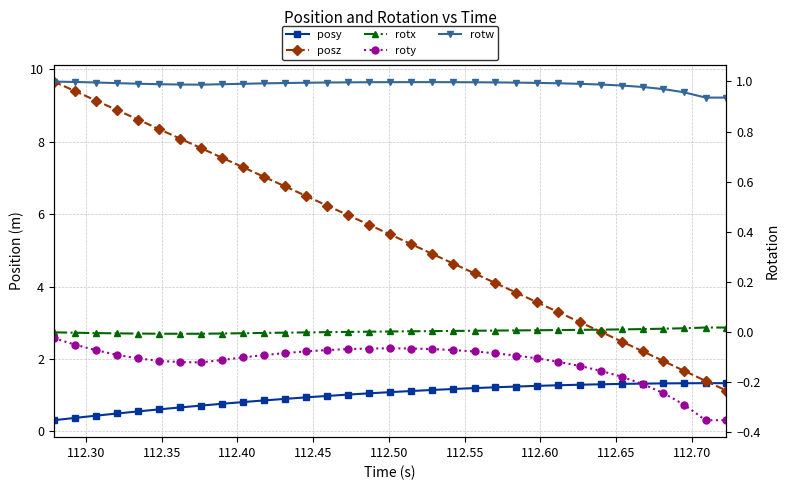

The posy series shows 0.2 at 112.35. True or false?

False